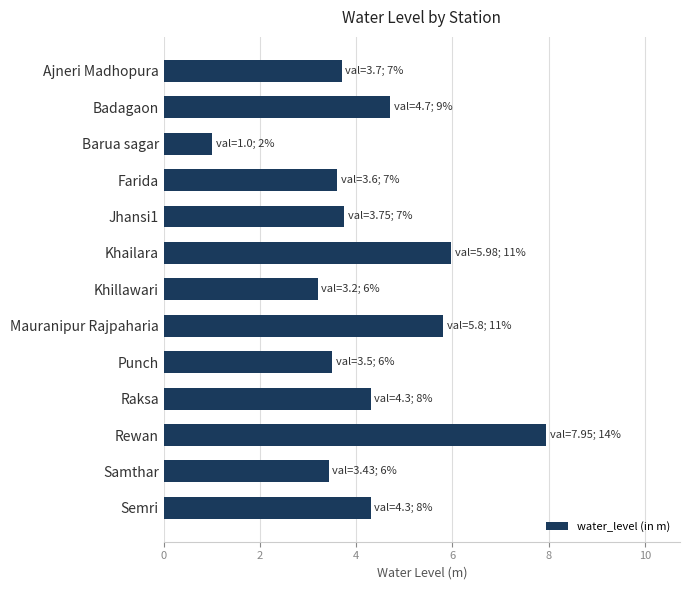

Approximately how many times larger is the value at Farida compared to Ajneri Madhopura?

1.0